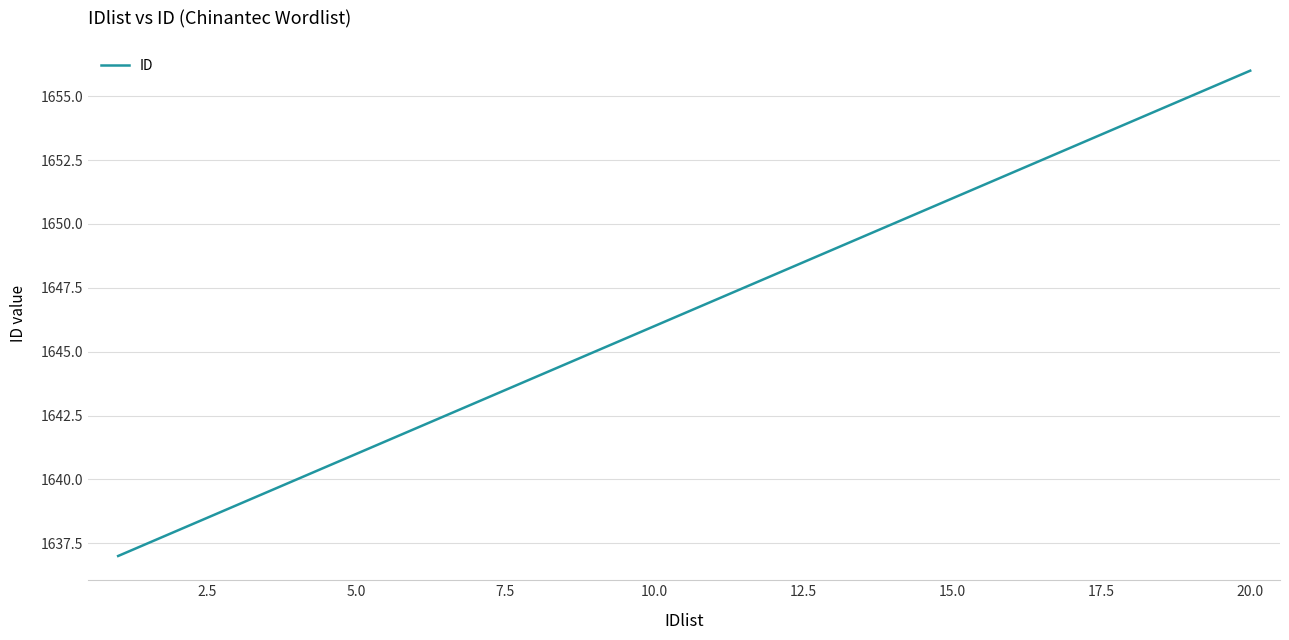

What is the greatest value displayed?

1656